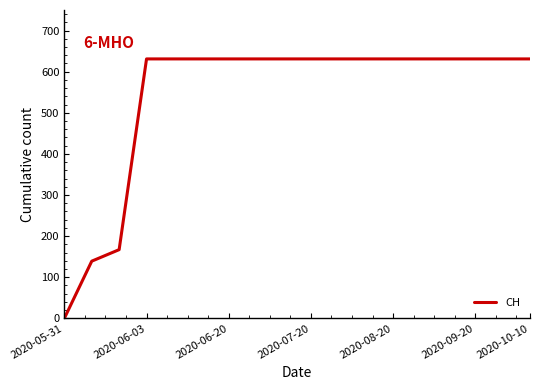

How many values are below 631?

3